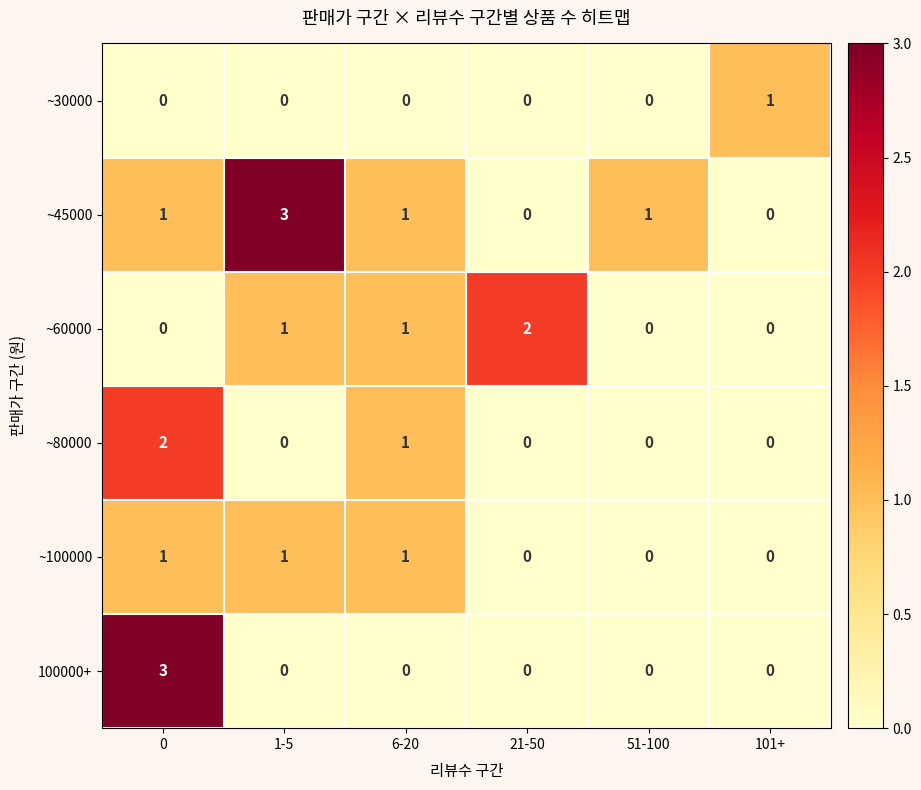

Which category has the highest value in the ~30000 series?

101+